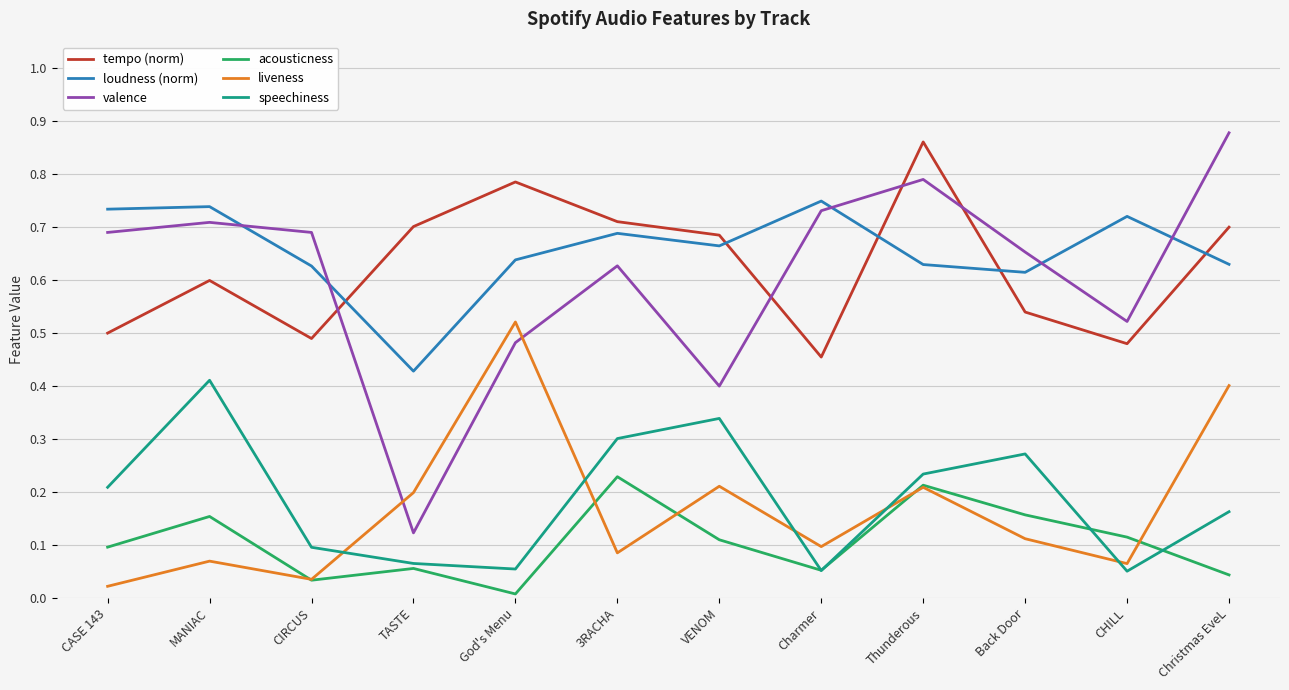

Which series has the largest total across all categories?

loudness (norm)